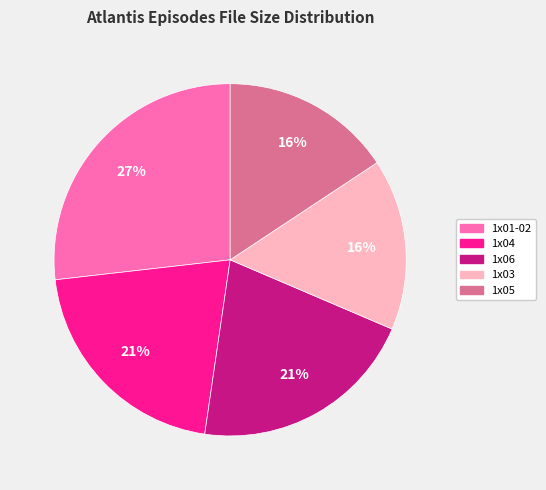

True or false: 1x06 accounts for 21% of the total.

True